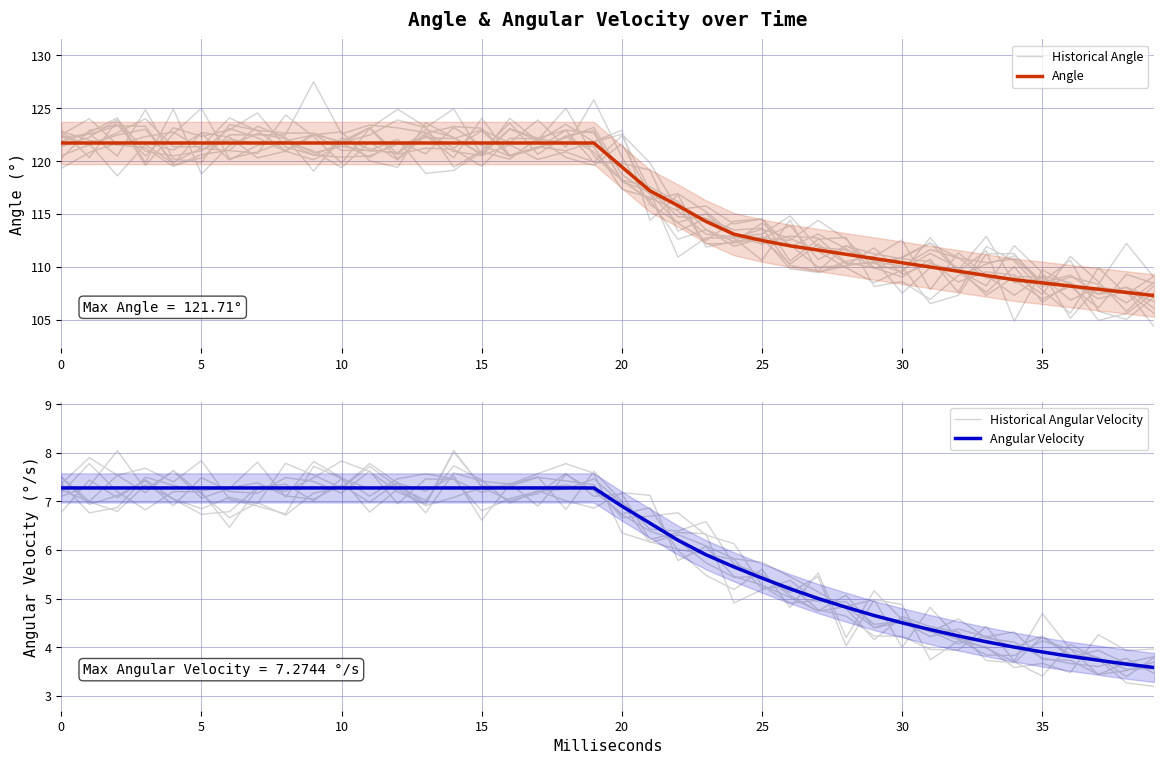

Between 31 and 14, which is larger?

14